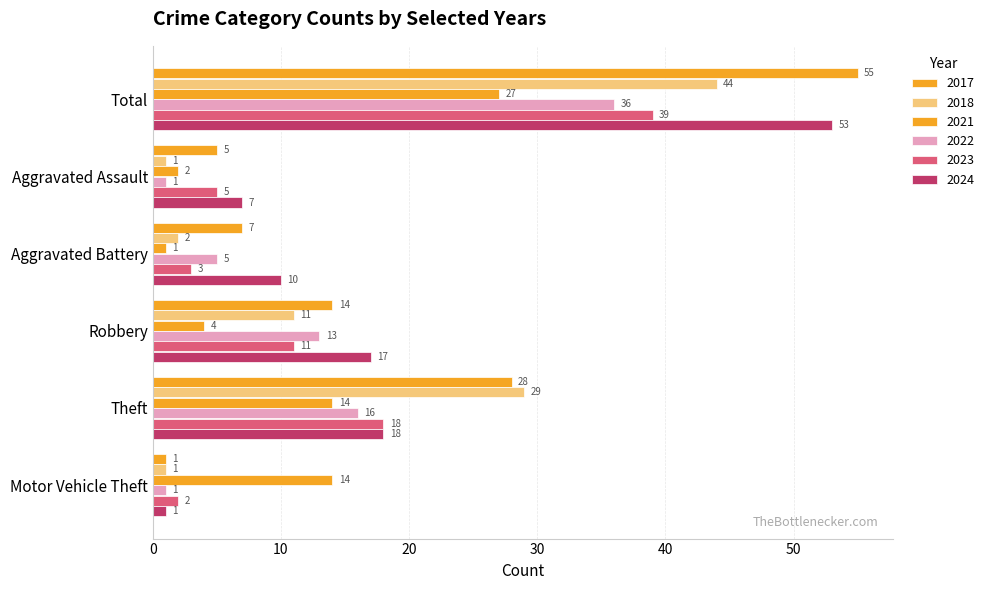

Which series has the largest total across all categories?

2017